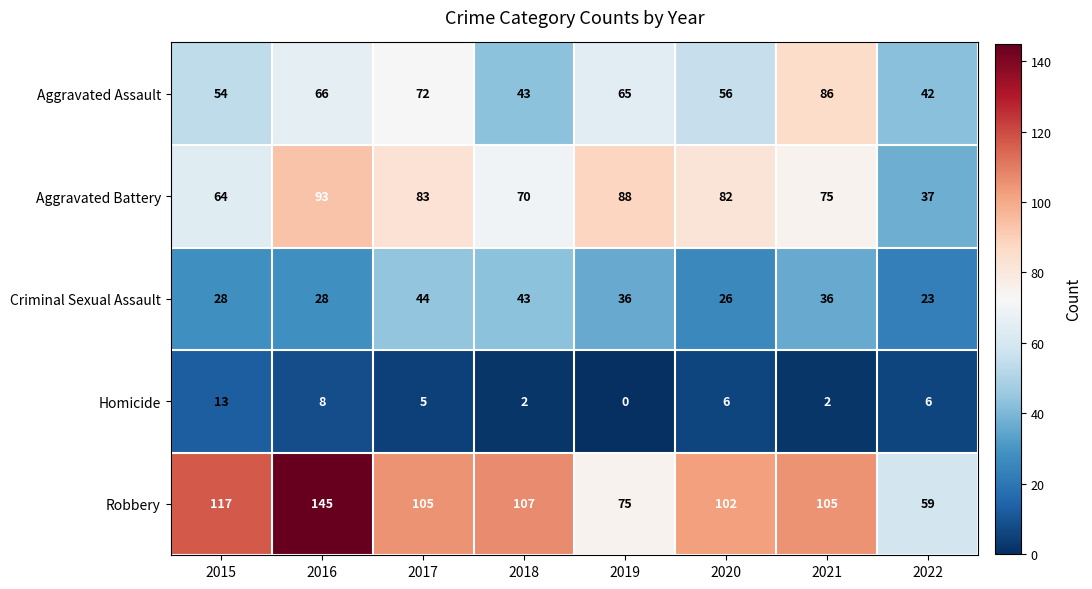

Which series changed the most between 2016 and 2022?

Robbery